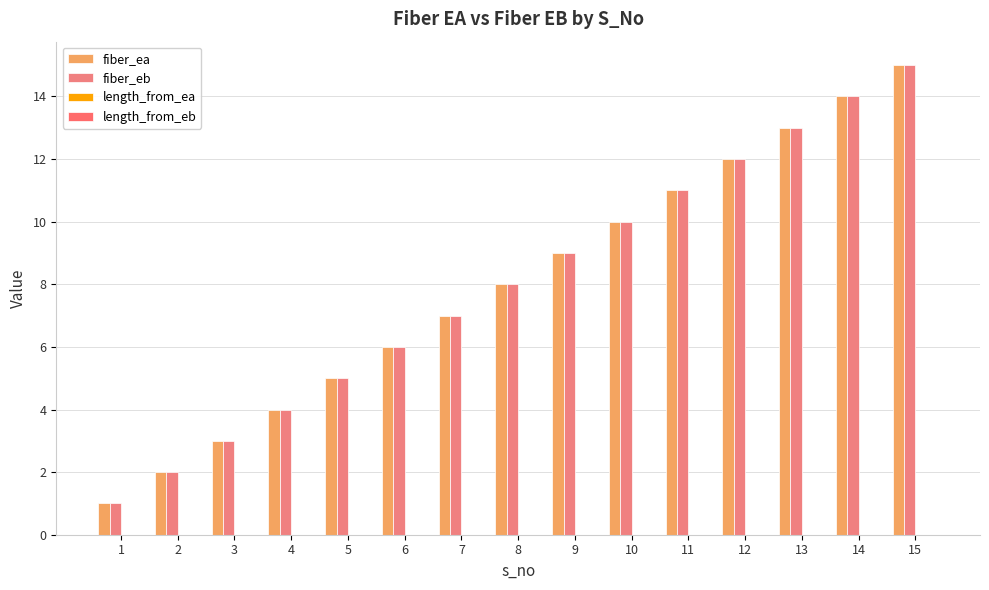

How many data points does each series have?

15